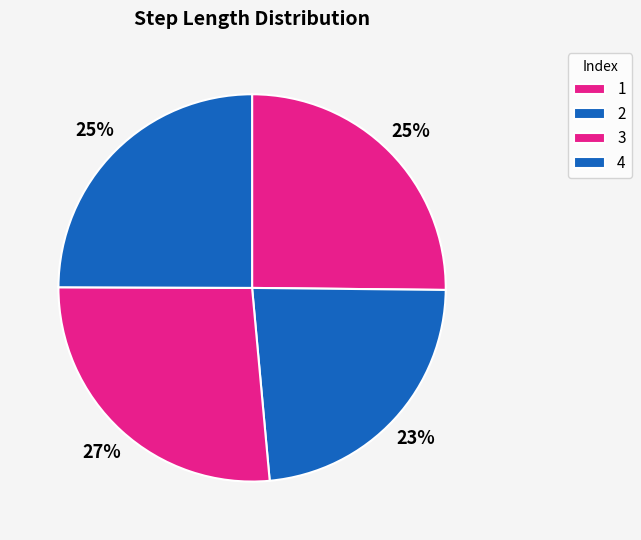

To the nearest percent, what portion does 4 represent?

25%